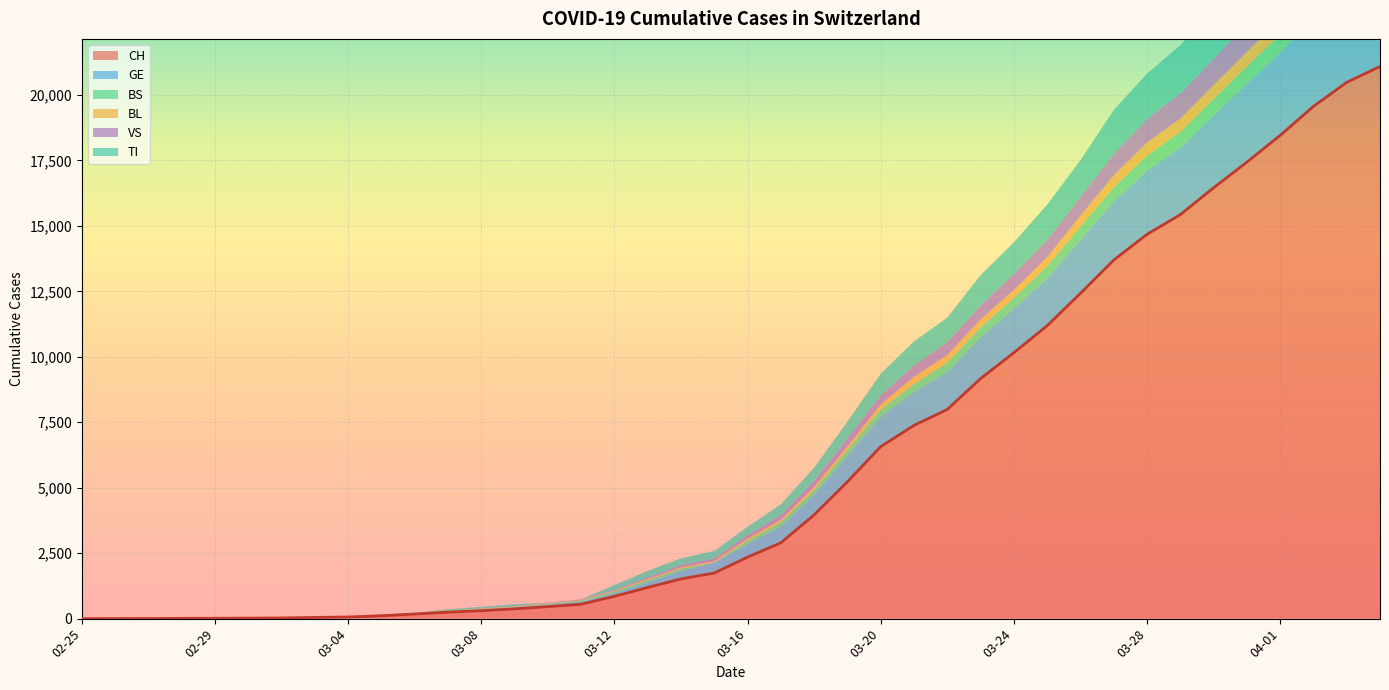

What is the sum of all BS values?

9789